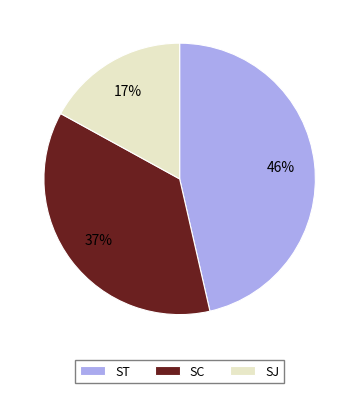

Does SJ account for over 50% of the chart?

No